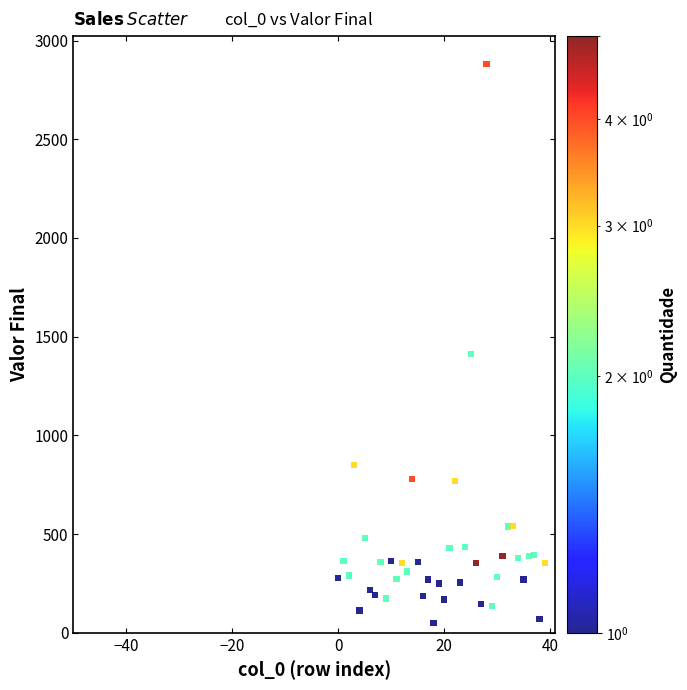

What is the range of Y values (max minus min)?

2830